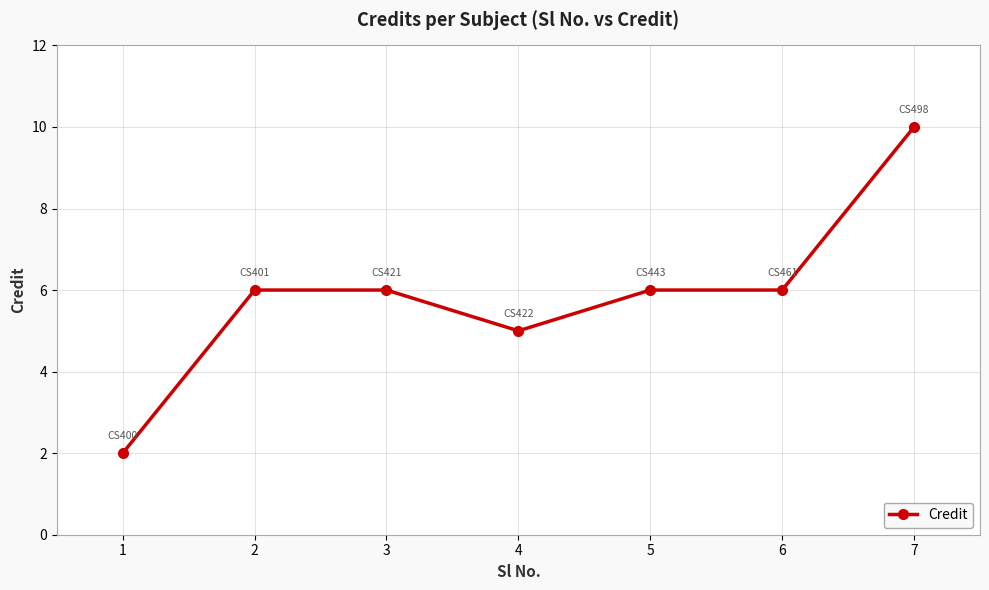

How many lines are shown in the chart?

1